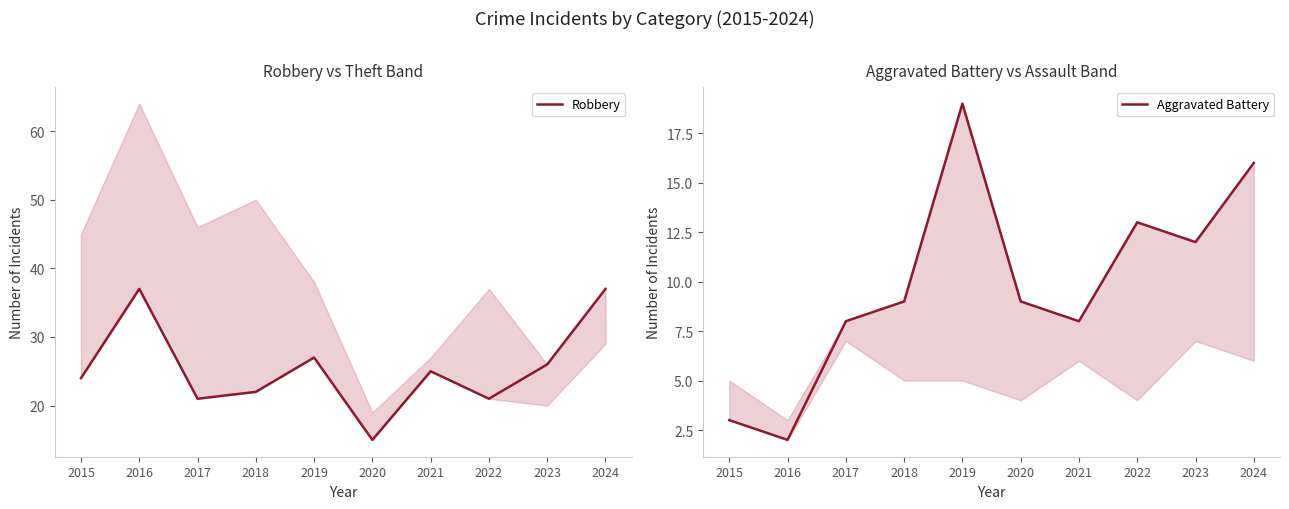

How many lines are shown in the chart?

2